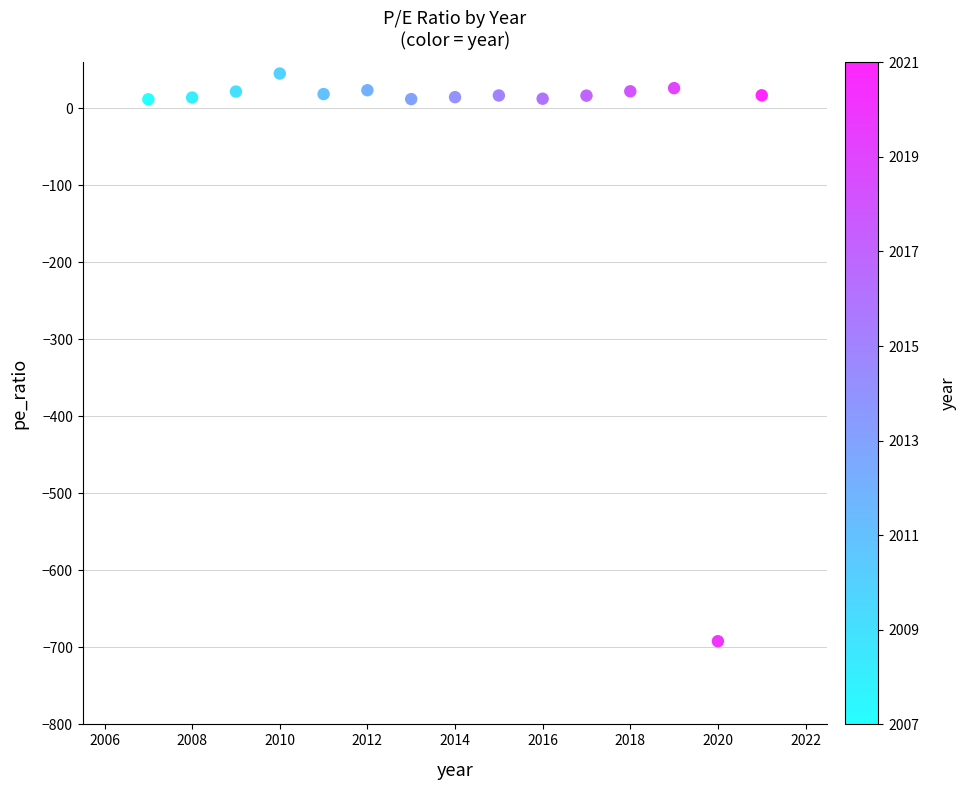

What is the range of Y values (max minus min)?

737.4